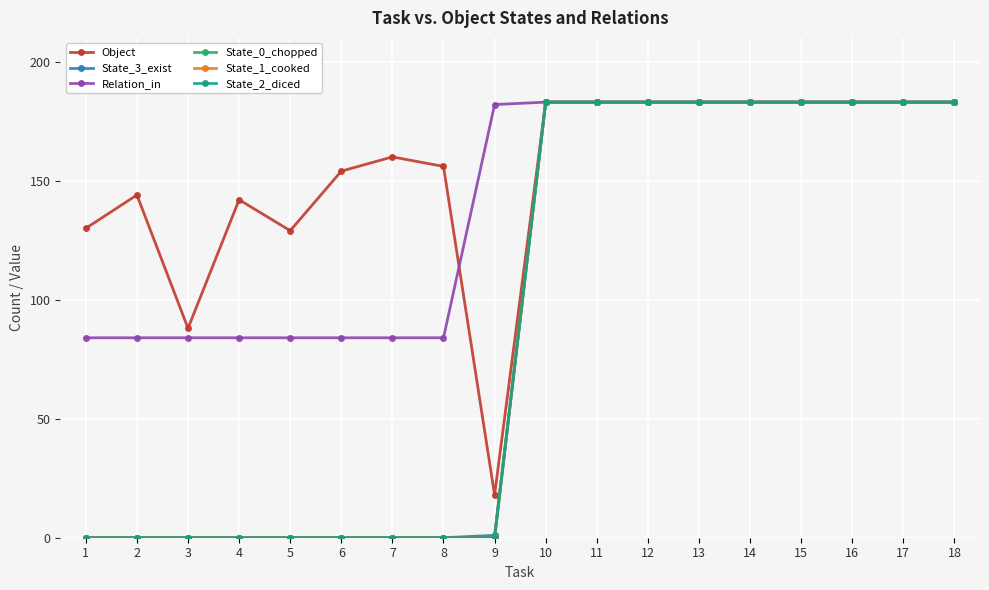

How many lines are shown in the chart?

6